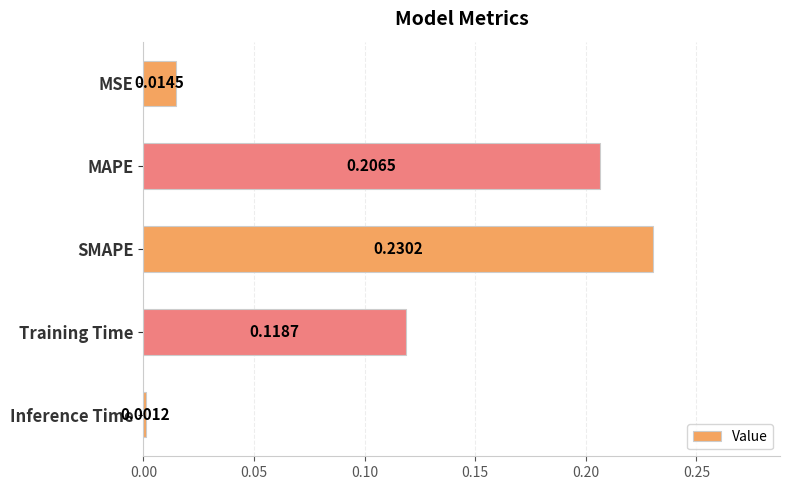

What is the sum of all values?

0.6